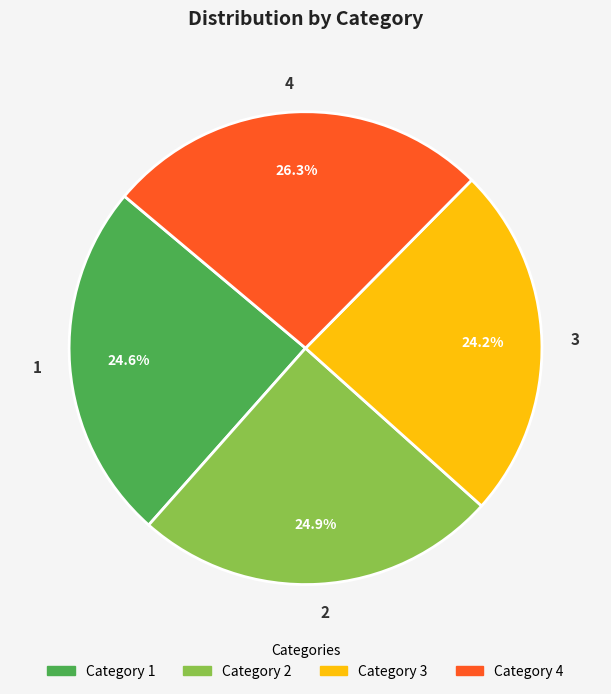

Count the number of slices in the pie.

4